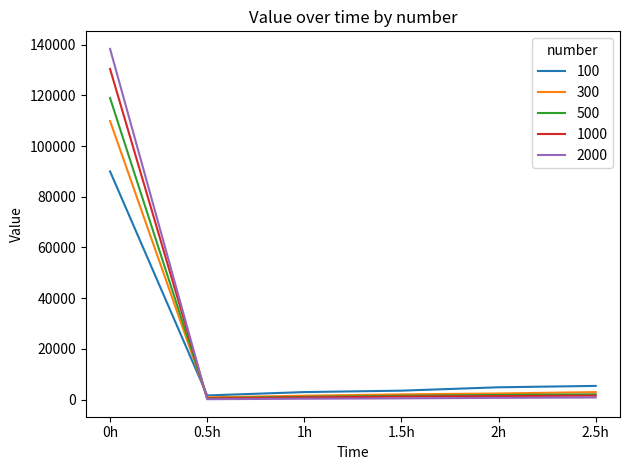

List the series in order of their peak value, lowest first.

100, 300, 500, 1000, 2000